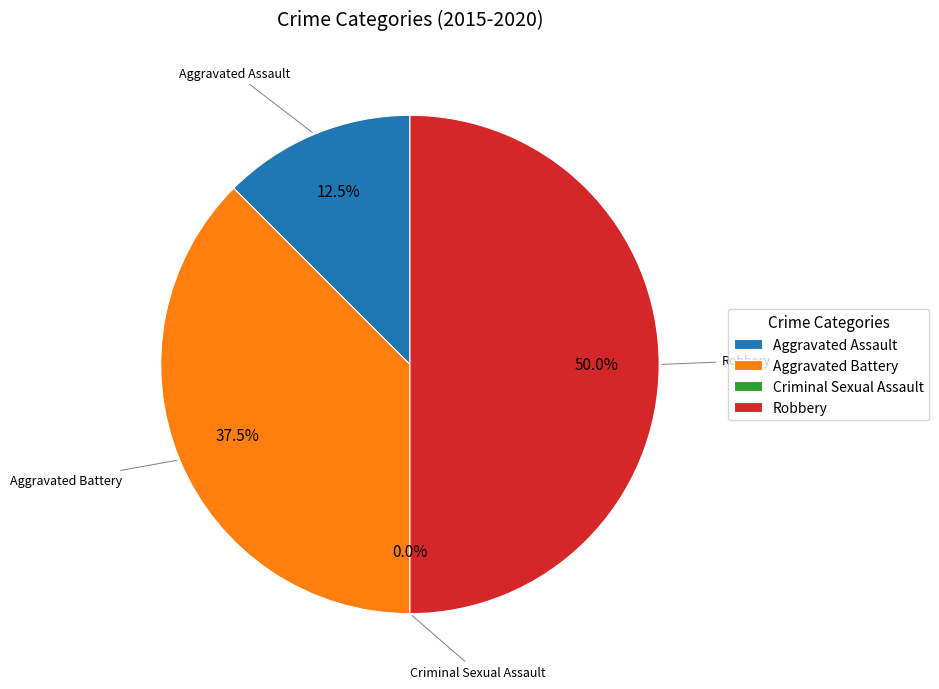

How many slices are in this pie chart?

4